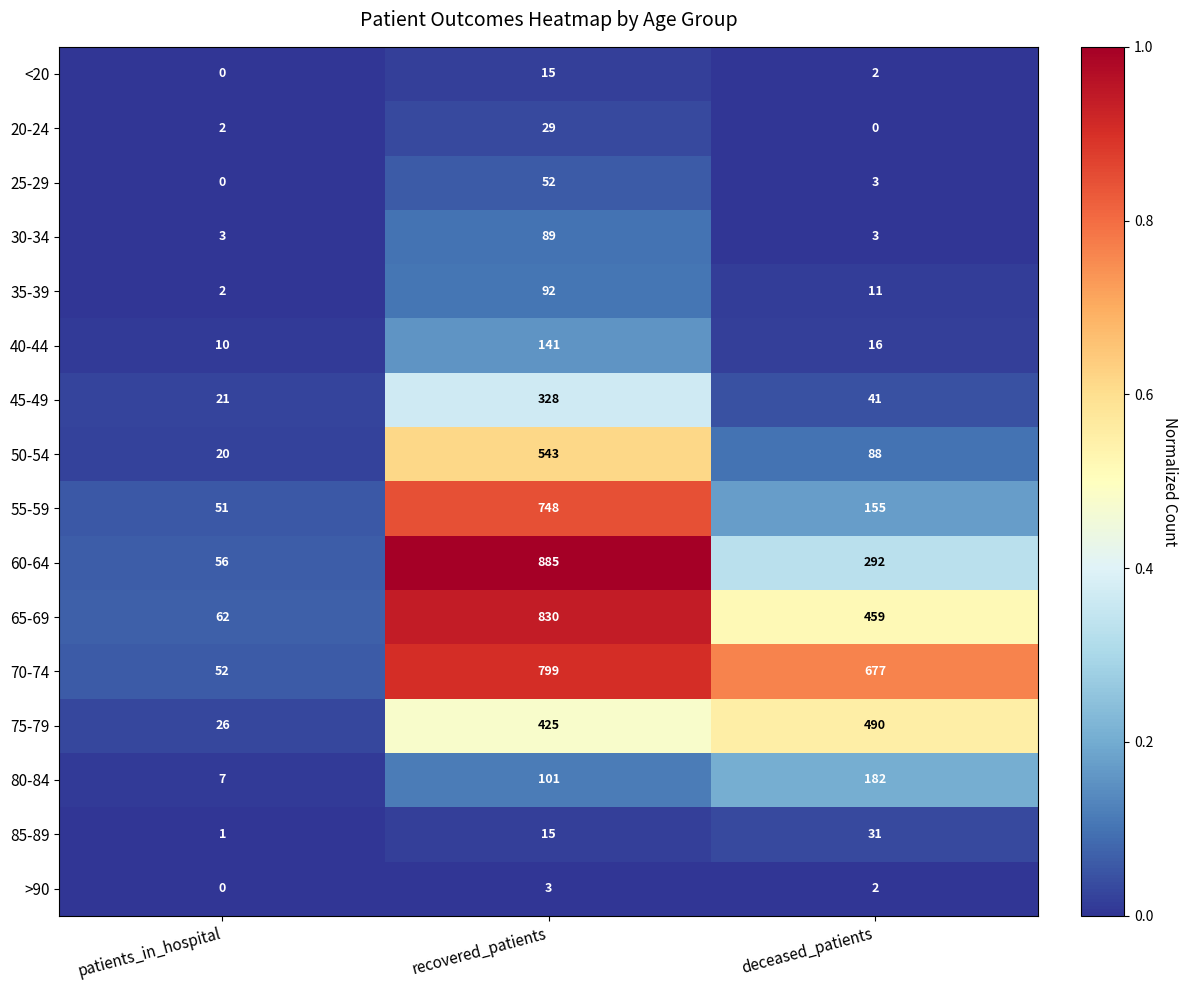

What is the maximum value for 45-49?

328